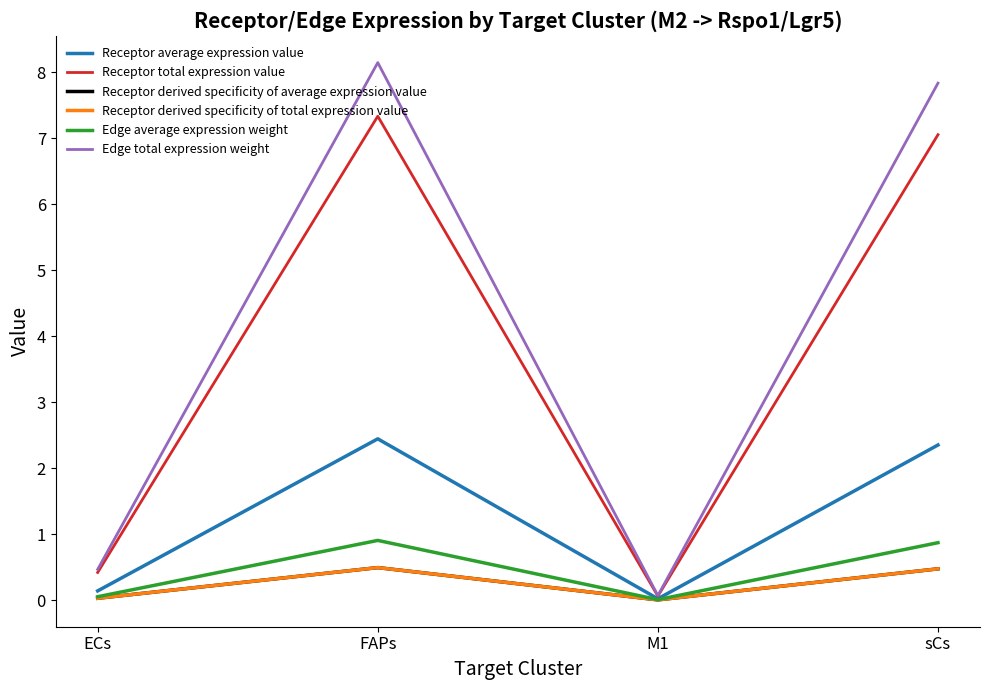

Does the chart display data point markers on the line(s)?

No